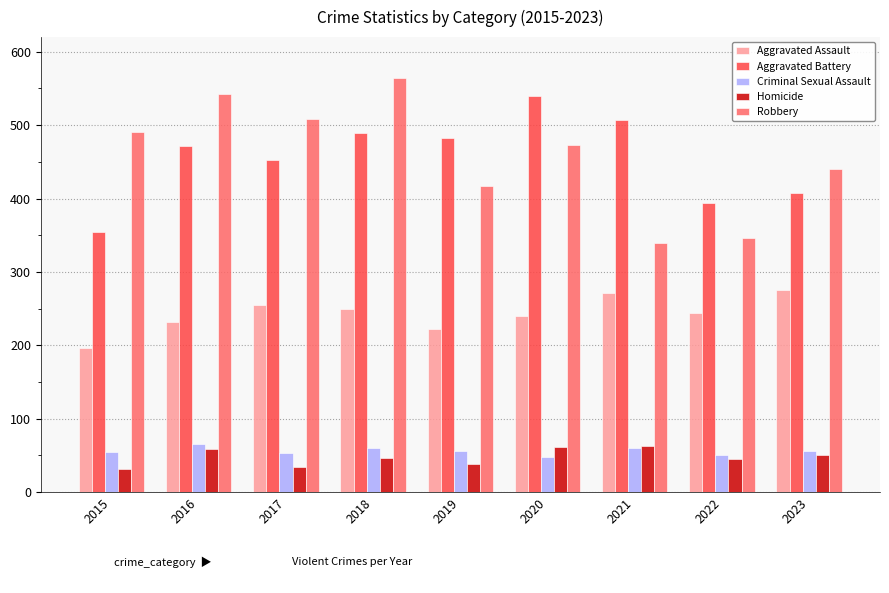

What is the smallest value displayed?

31